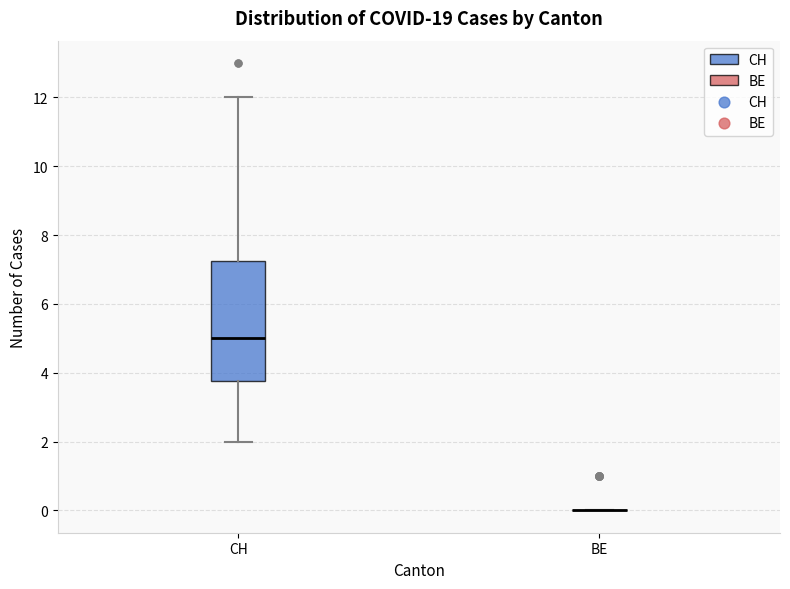

Reading left to right, read every box against the y-axis: the position of its median line, the range the box covers, and the ends of its whiskers. The values are not printed on the chart, so give them approximately, as read against the axis.

CH: median 5.0, box 3.8 to 7.2, whiskers 2.0 to 12.0
BE: box collapsed to a line at 0.0, whiskers 0.0 to 0.0